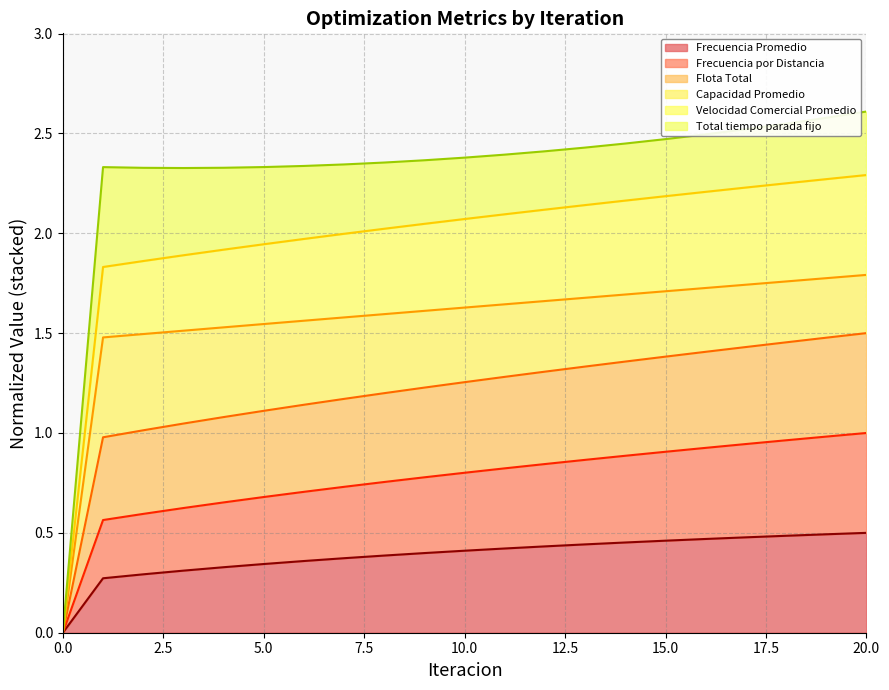

Does the chart have visible grid lines?

Yes